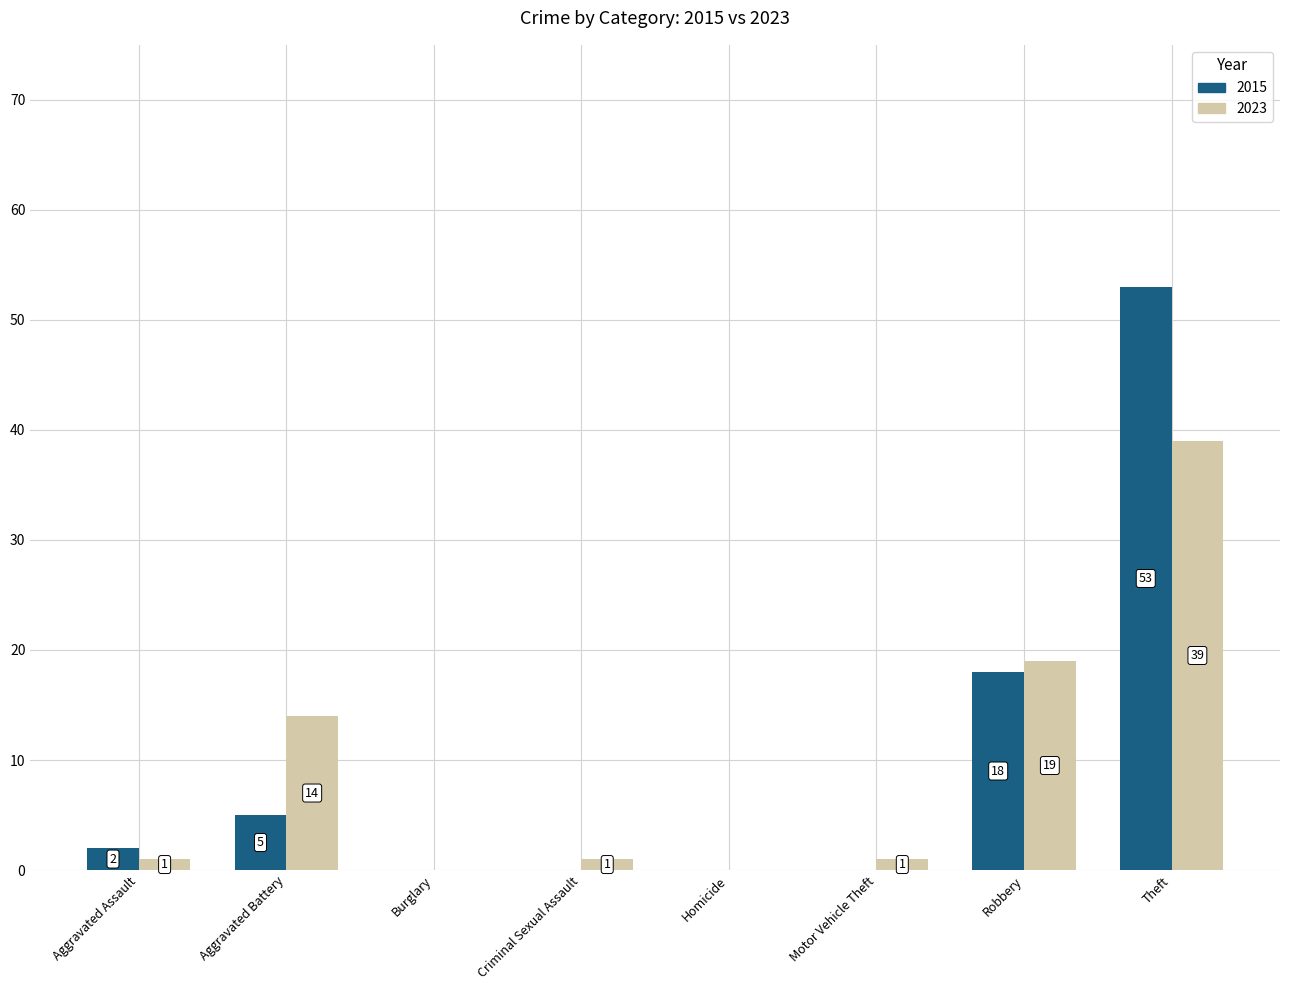

At which category is the sum across all series the highest?

Theft